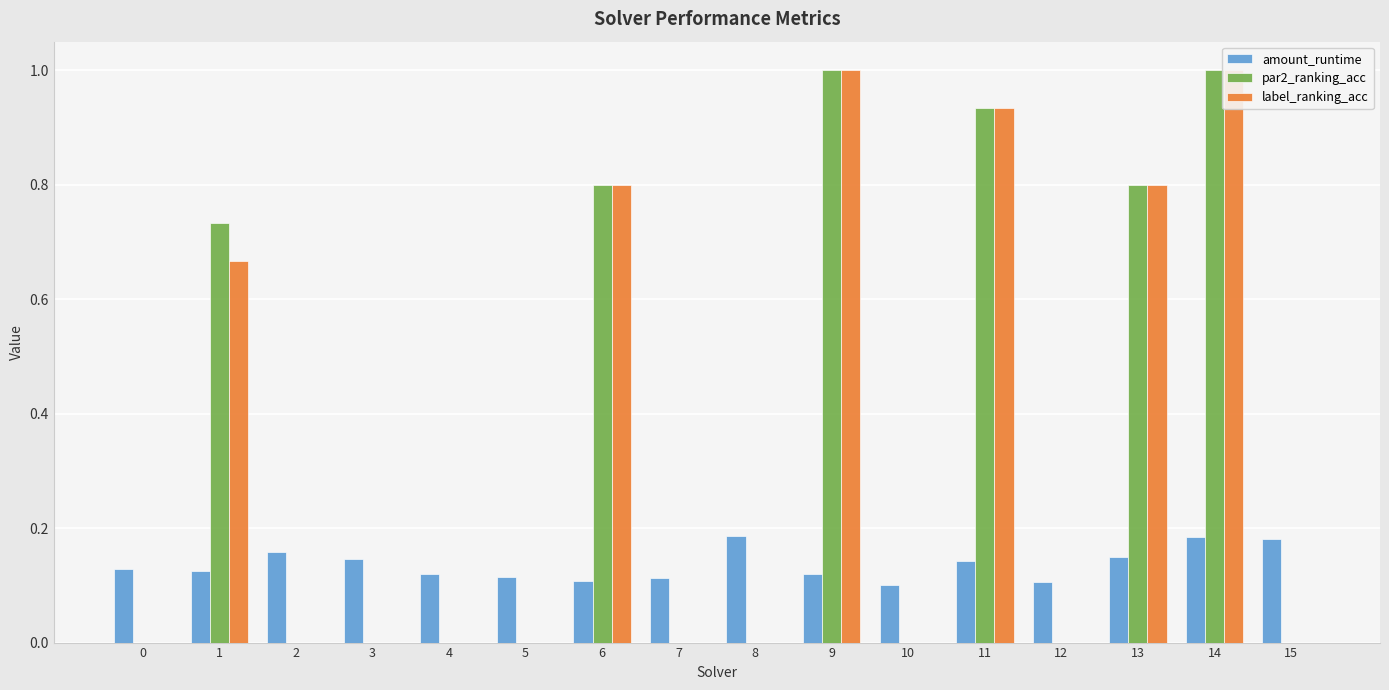

Which series has the largest total across all categories?

par2_ranking_acc